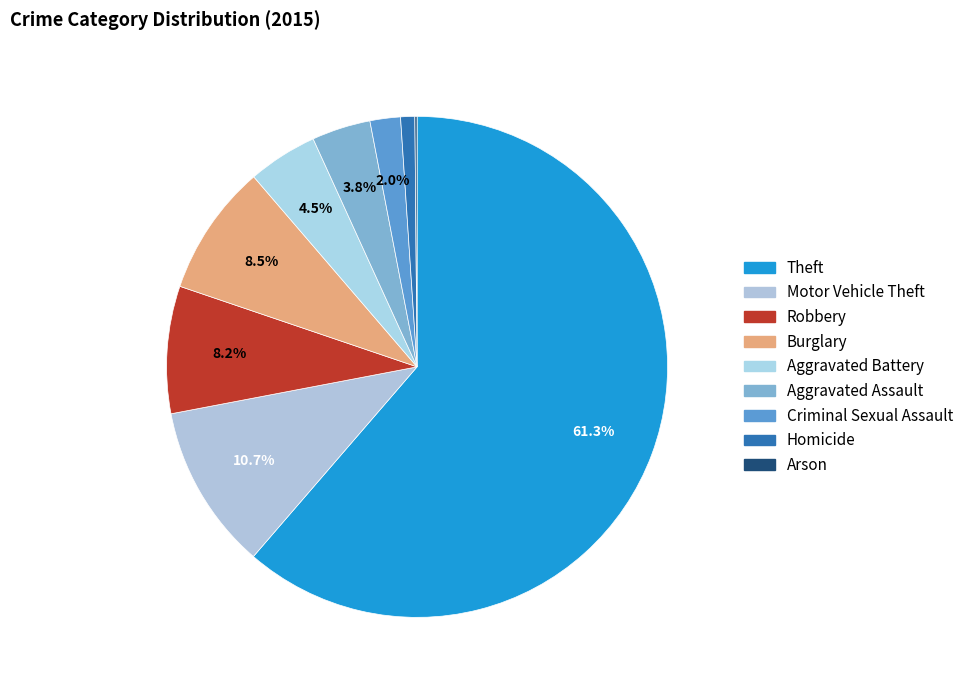

What percentage is the Criminal Sexual Assault slice, to the nearest percent?

2%